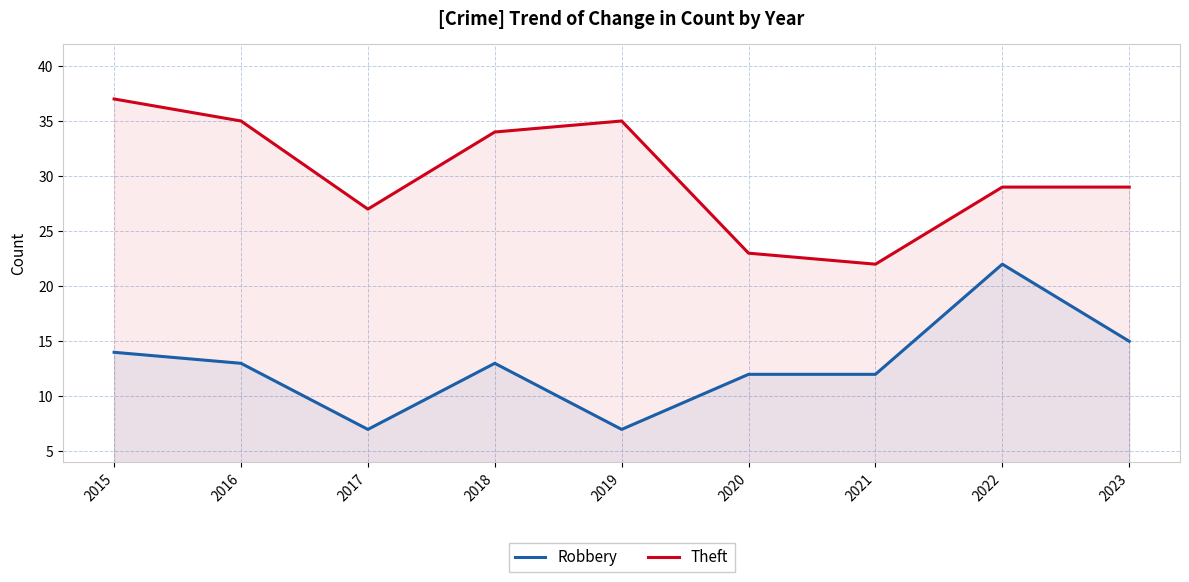

At how many categories does at least one series exceed 28?

6